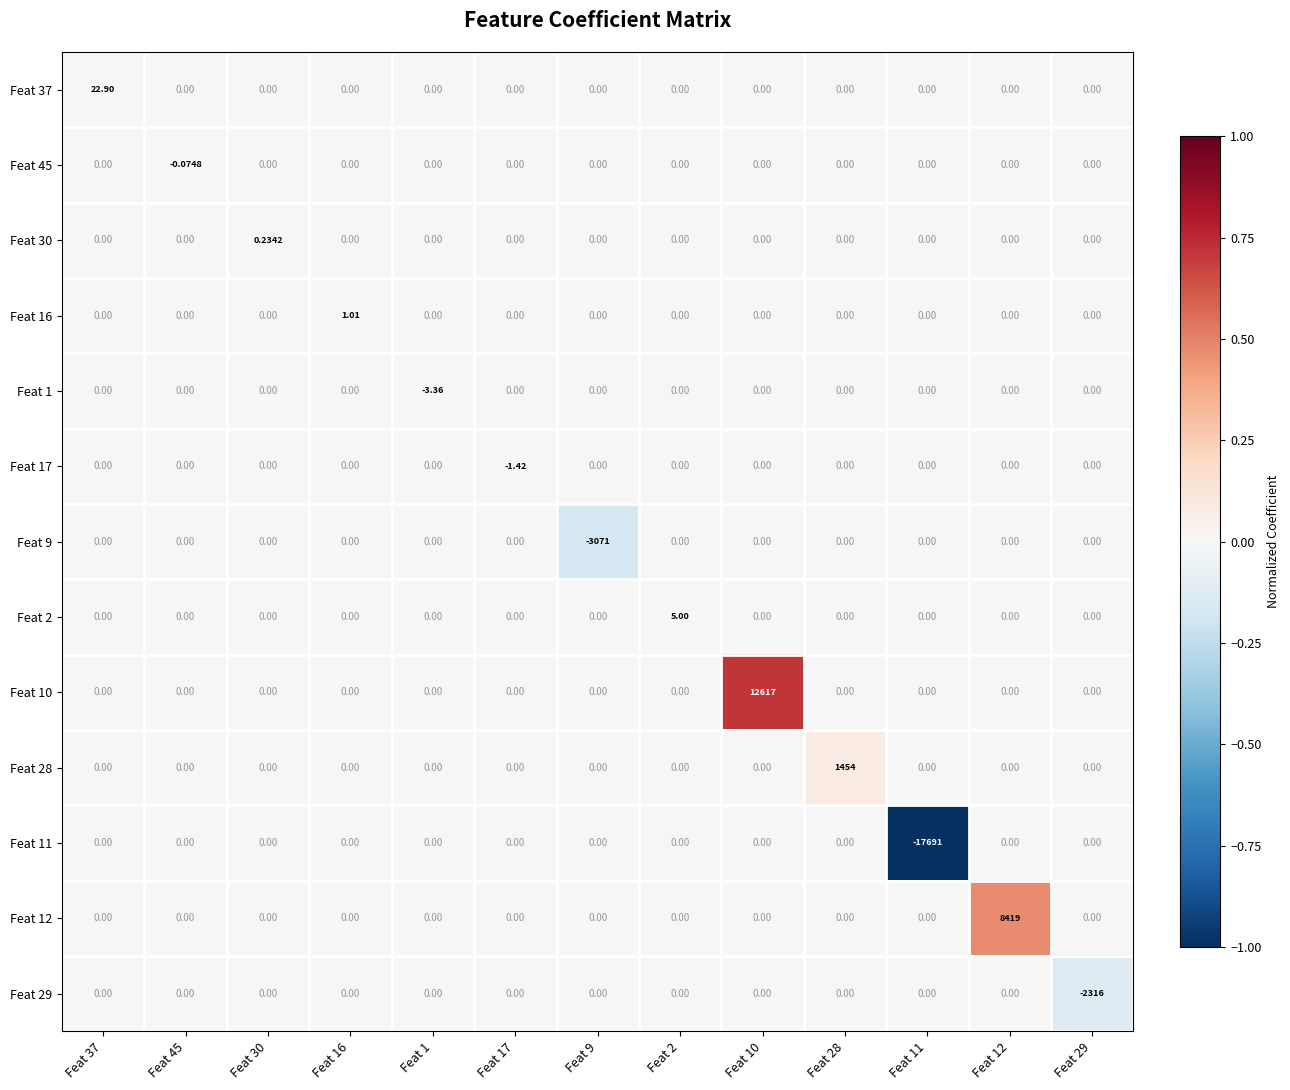

Reading left to right, what are all the values shown in this chart?

Feat 37: Feat 37=22.9	Feat 45=0.0	Feat 30=0.0	Feat 16=0.0	Feat 1=0.0	Feat 17=0.0	Feat 9=0.0	Feat 2=0.0	Feat 10=0.0	Feat 28=0.0	Feat 11=0.0	Feat 12=0.0	Feat 29=0.0
Feat 45: Feat 37=0.0	Feat 45=-0.1	Feat 30=0.0	Feat 16=0.0	Feat 1=0.0	Feat 17=0.0	Feat 9=0.0	Feat 2=0.0	Feat 10=0.0	Feat 28=0.0	Feat 11=0.0	Feat 12=0.0	Feat 29=0.0
Feat 30: Feat 37=0.0	Feat 45=0.0	Feat 30=0.2	Feat 16=0.0	Feat 1=0.0	Feat 17=0.0	Feat 9=0.0	Feat 2=0.0	Feat 10=0.0	Feat 28=0.0	Feat 11=0.0	Feat 12=0.0	Feat 29=0.0
Feat 16: Feat 37=0.0	Feat 45=0.0	Feat 30=0.0	Feat 16=1.0	Feat 1=0.0	Feat 17=0.0	Feat 9=0.0	Feat 2=0.0	Feat 10=0.0	Feat 28=0.0	Feat 11=0.0	Feat 12=0.0	Feat 29=0.0
Feat 1: Feat 37=0.0	Feat 45=0.0	Feat 30=0.0	Feat 16=0.0	Feat 1=-3.4	Feat 17=0.0	Feat 9=0.0	Feat 2=0.0	Feat 10=0.0	Feat 28=0.0	Feat 11=0.0	Feat 12=0.0	Feat 29=0.0
Feat 17: Feat 37=0.0	Feat 45=0.0	Feat 30=0.0	Feat 16=0.0	Feat 1=0.0	Feat 17=-1.4	Feat 9=0.0	Feat 2=0.0	Feat 10=0.0	Feat 28=0.0	Feat 11=0.0	Feat 12=0.0	Feat 29=0.0
Feat 9: Feat 37=0.0	Feat 45=0.0	Feat 30=0.0	Feat 16=0.0	Feat 1=0.0	Feat 17=0.0	Feat 9=-3071.0	Feat 2=0.0	Feat 10=0.0	Feat 28=0.0	Feat 11=0.0	Feat 12=0.0	Feat 29=0.0
Feat 2: Feat 37=0.0	Feat 45=0.0	Feat 30=0.0	Feat 16=0.0	Feat 1=0.0	Feat 17=0.0	Feat 9=0.0	Feat 2=5.0	Feat 10=0.0	Feat 28=0.0	Feat 11=0.0	Feat 12=0.0	Feat 29=0.0
Feat 10: Feat 37=0.0	Feat 45=0.0	Feat 30=0.0	Feat 16=0.0	Feat 1=0.0	Feat 17=0.0	Feat 9=0.0	Feat 2=0.0	Feat 10=12617.0	Feat 28=0.0	Feat 11=0.0	Feat 12=0.0	Feat 29=0.0
Feat 28: Feat 37=0.0	Feat 45=0.0	Feat 30=0.0	Feat 16=0.0	Feat 1=0.0	Feat 17=0.0	Feat 9=0.0	Feat 2=0.0	Feat 10=0.0	Feat 28=1454.0	Feat 11=0.0	Feat 12=0.0	Feat 29=0.0
Feat 11: Feat 37=0.0	Feat 45=0.0	Feat 30=0.0	Feat 16=0.0	Feat 1=0.0	Feat 17=0.0	Feat 9=0.0	Feat 2=0.0	Feat 10=0.0	Feat 28=0.0	Feat 11=-17691.0	Feat 12=0.0	Feat 29=0.0
Feat 12: Feat 37=0.0	Feat 45=0.0	Feat 30=0.0	Feat 16=0.0	Feat 1=0.0	Feat 17=0.0	Feat 9=0.0	Feat 2=0.0	Feat 10=0.0	Feat 28=0.0	Feat 11=0.0	Feat 12=8419.0	Feat 29=0.0
Feat 29: Feat 37=0.0	Feat 45=0.0	Feat 30=0.0	Feat 16=0.0	Feat 1=0.0	Feat 17=0.0	Feat 9=0.0	Feat 2=0.0	Feat 10=0.0	Feat 28=0.0	Feat 11=0.0	Feat 12=0.0	Feat 29=-2316.0